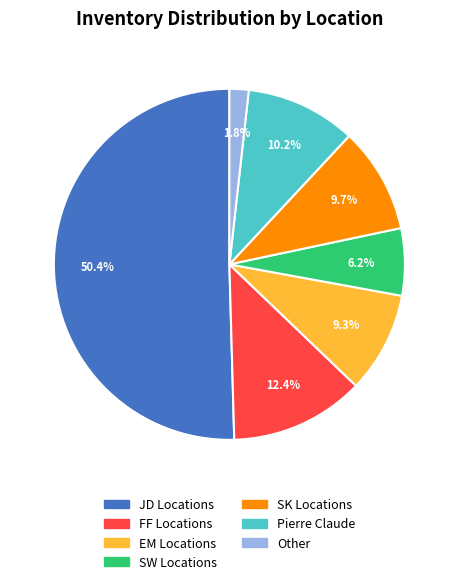

Count the number of slices in the pie.

7